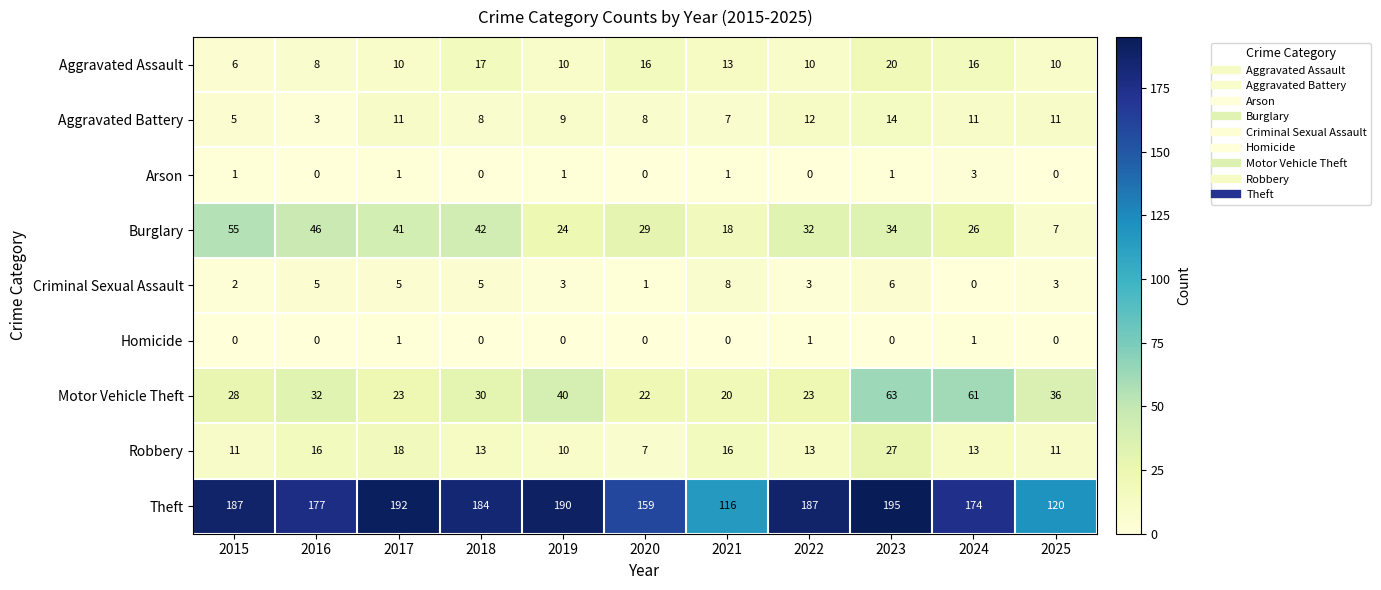

Where does the Theft series first go above 184?

2015